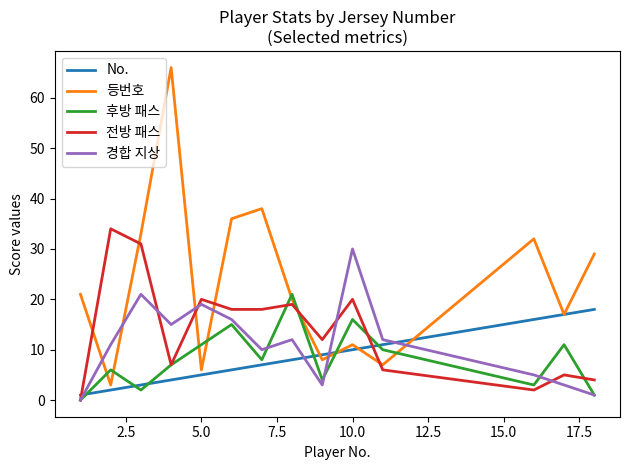

Which series has the largest range (max minus min)?

등번호